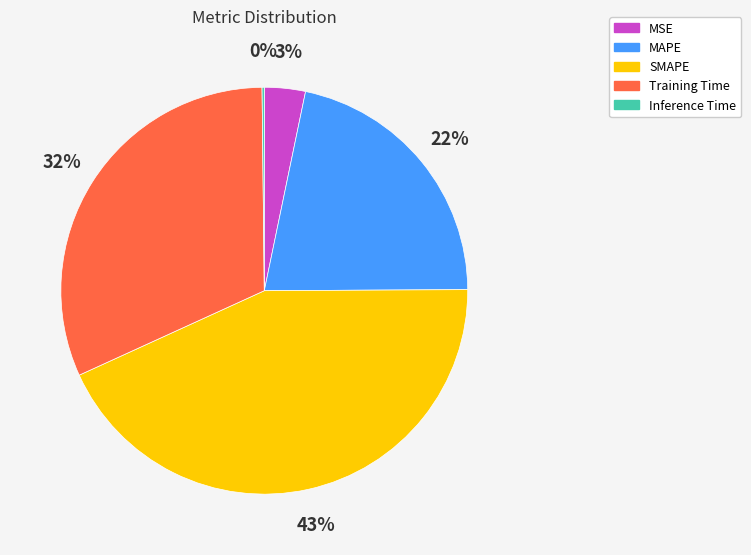

Which slice is the largest?

SMAPE